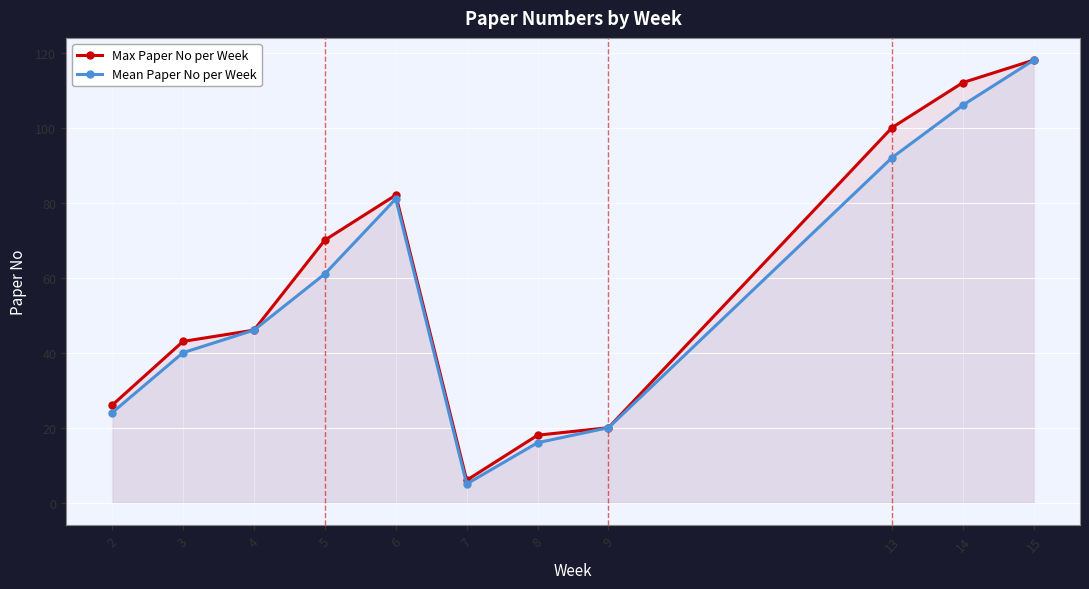

Where is Mean Paper No per Week nearest to the value 61?

5